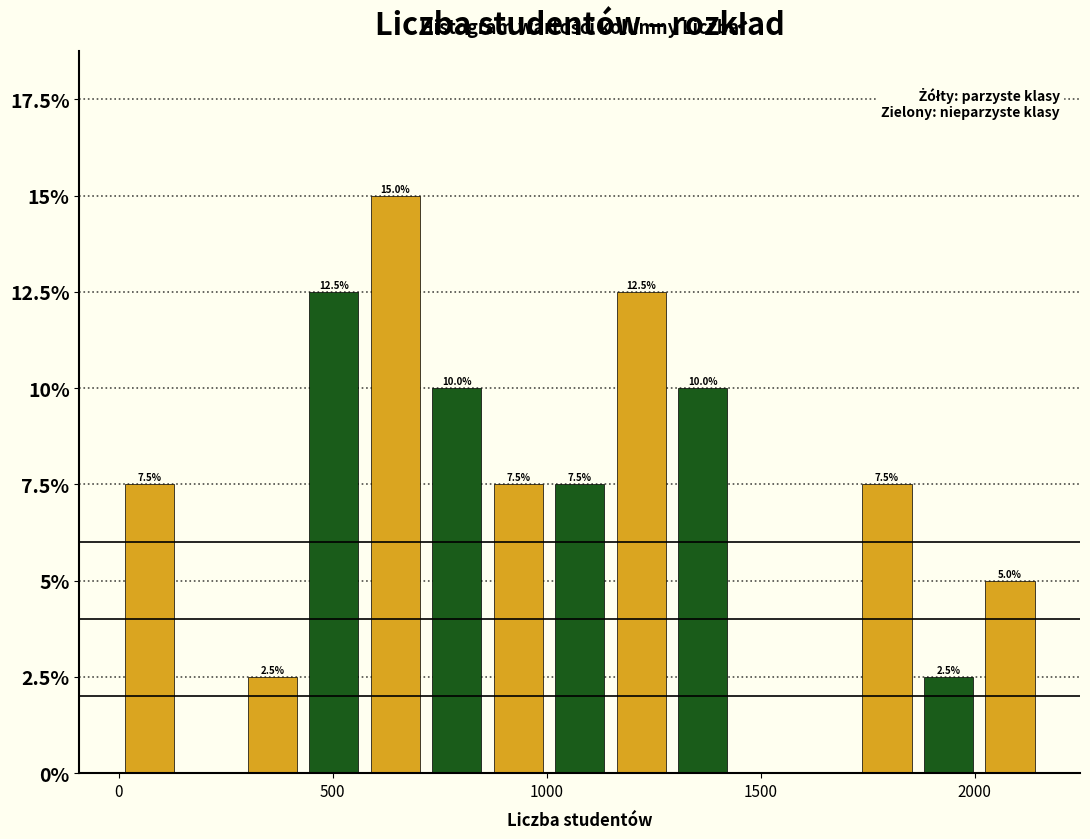

Around what value on the x-axis is the tallest bar? Give the approximate position of its centre, as read against the axis.

650